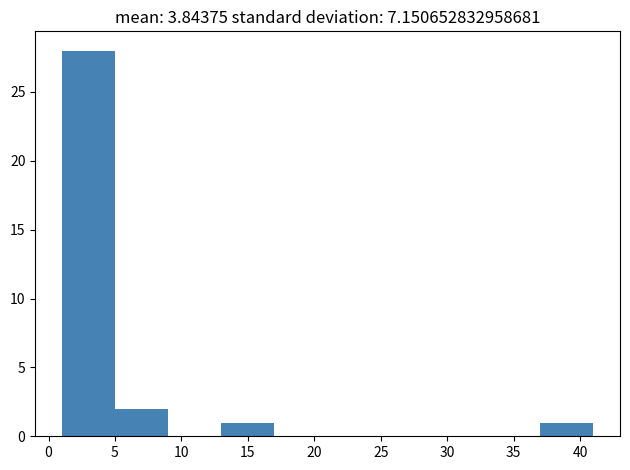

How tall is the bar that spans 37 to 41 on the x-axis? The values are not printed on the chart, so give them approximately, as read against the axis.

1